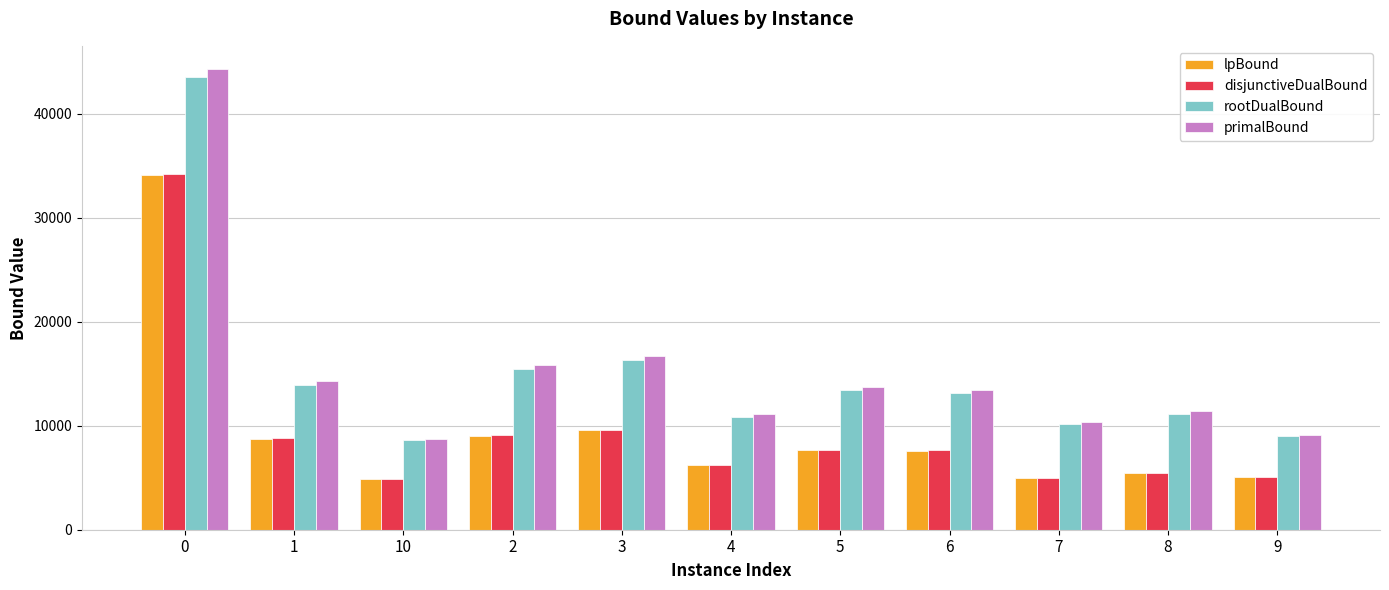

Does the chart contain stacked bars?

No